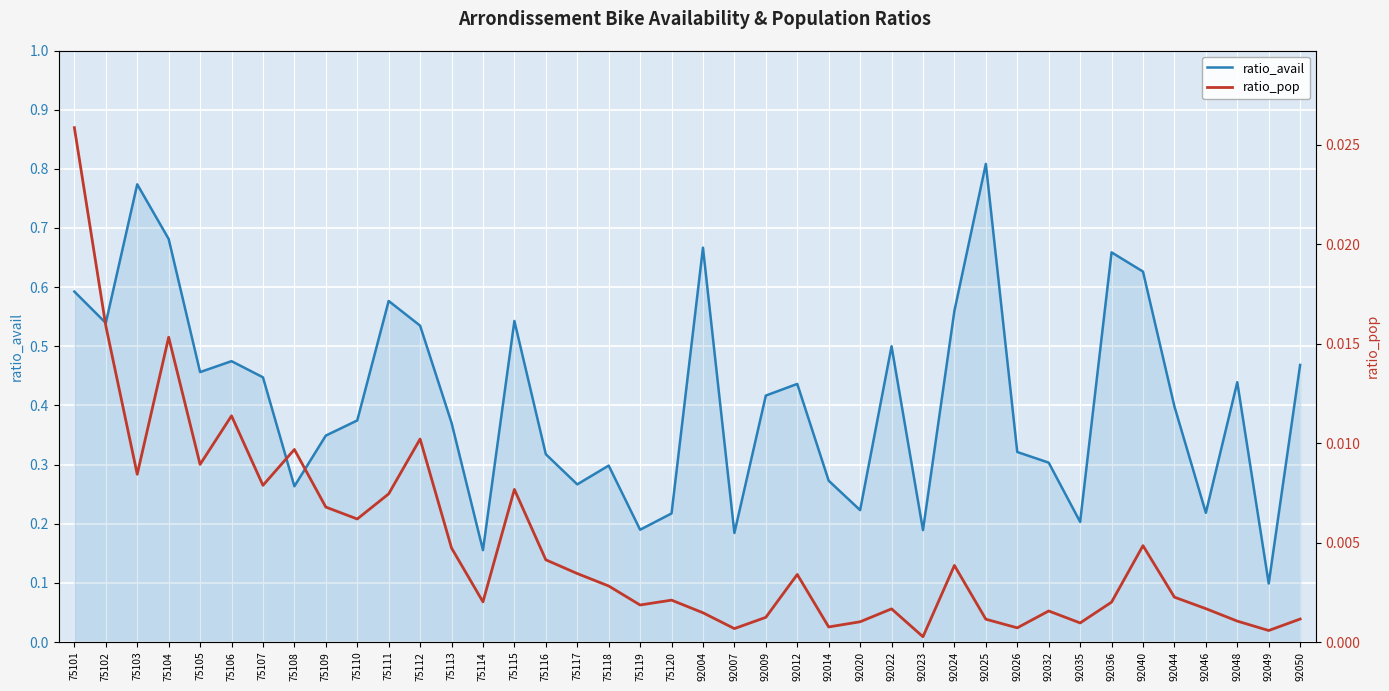

In ratio_avail, how many points are higher than both neighbors (excluding endpoints)?

11